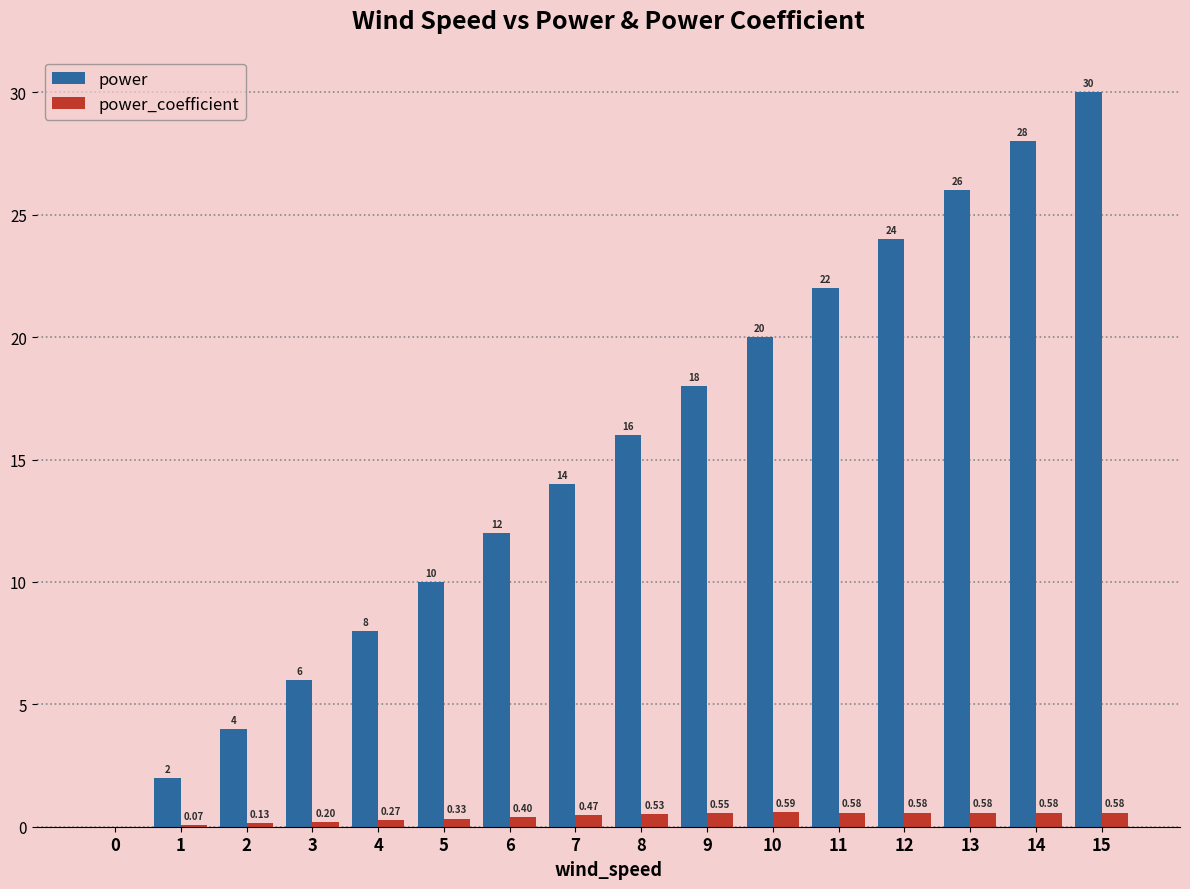

Which series has the largest total across all categories?

power